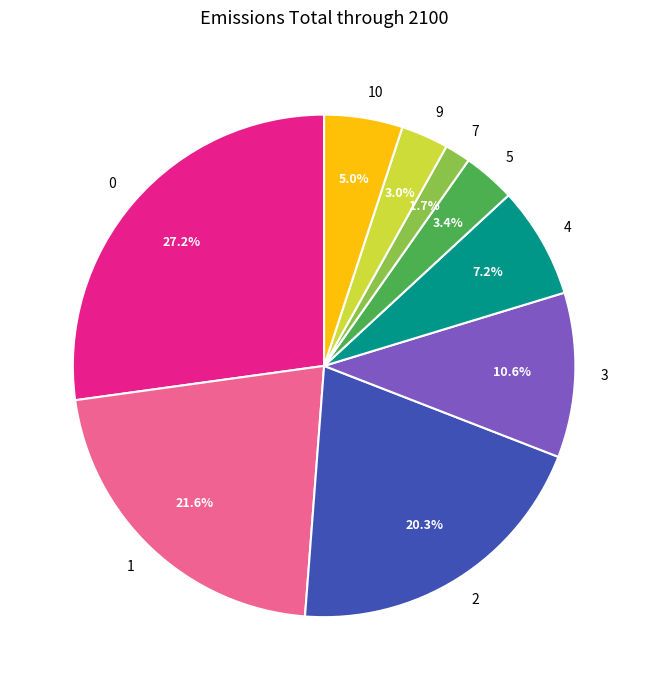

How many segments does this pie chart have?

9